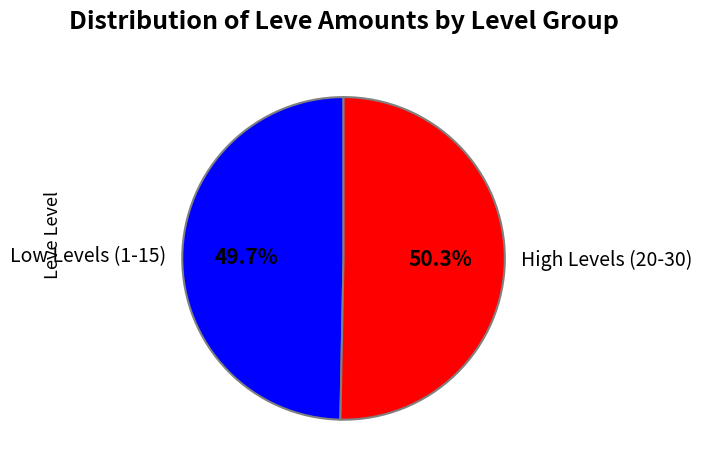

Which has a higher value, High Levels (20-30) or Low Levels (1-15)?

High Levels (20-30)